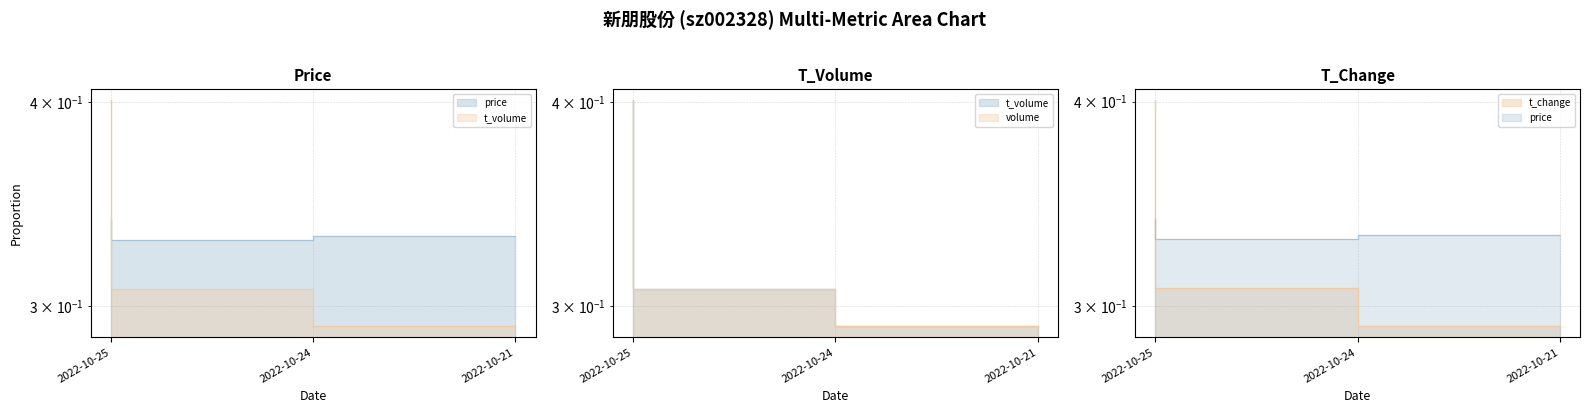

Which label corresponds to the largest value in the chart?

2022-10-25